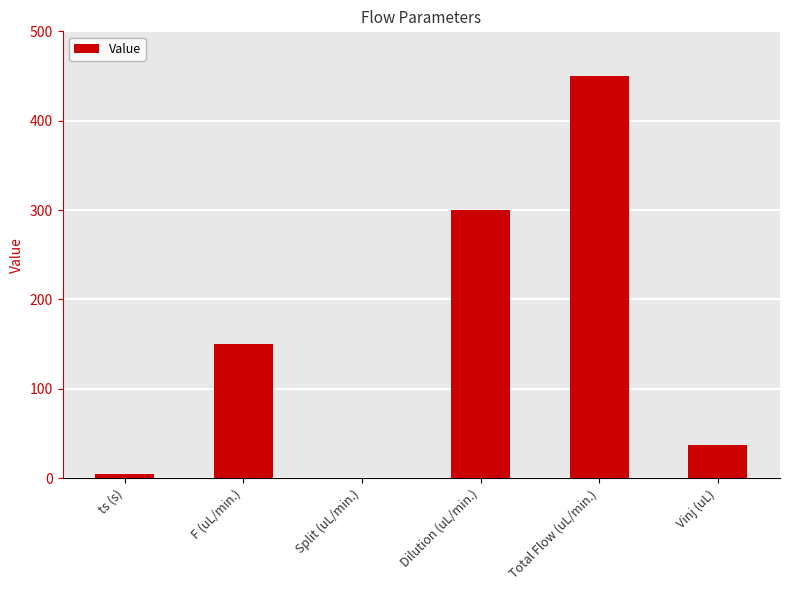

What is the difference between the values at ts (s) and F (uL/min.)?

145.0